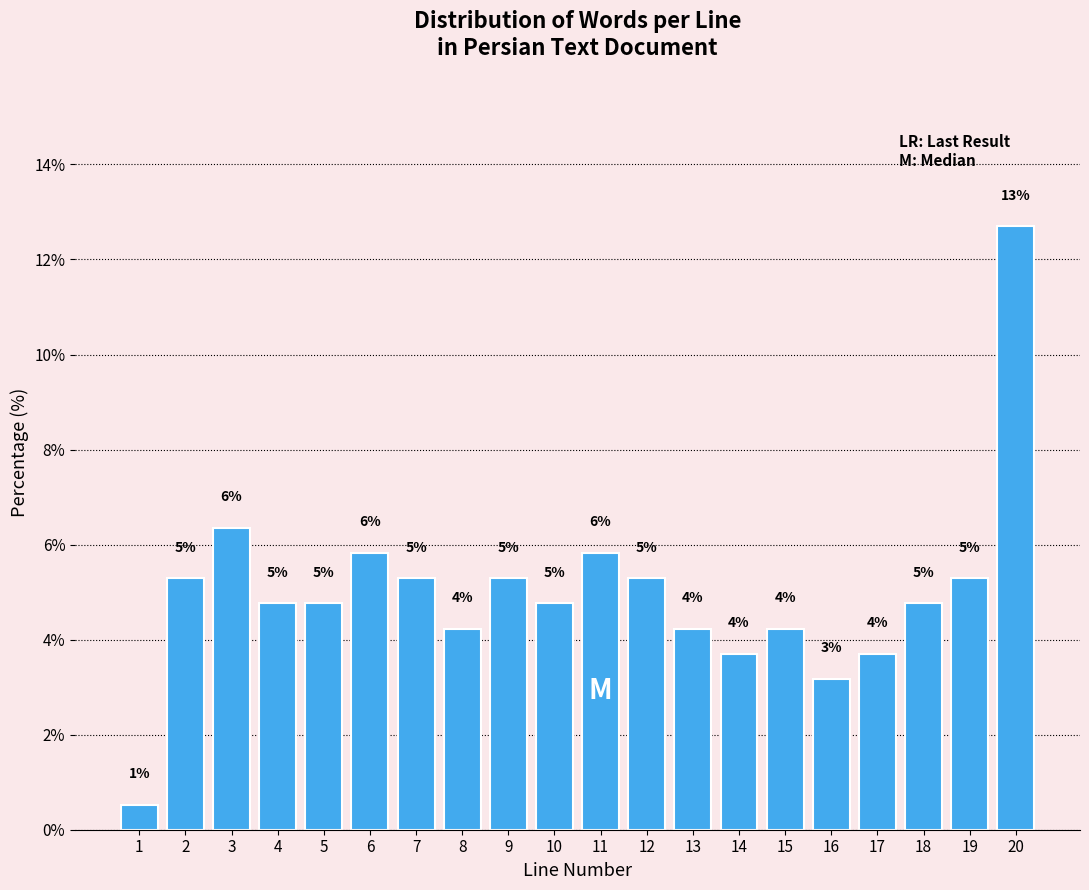

Are the bars horizontal?

No